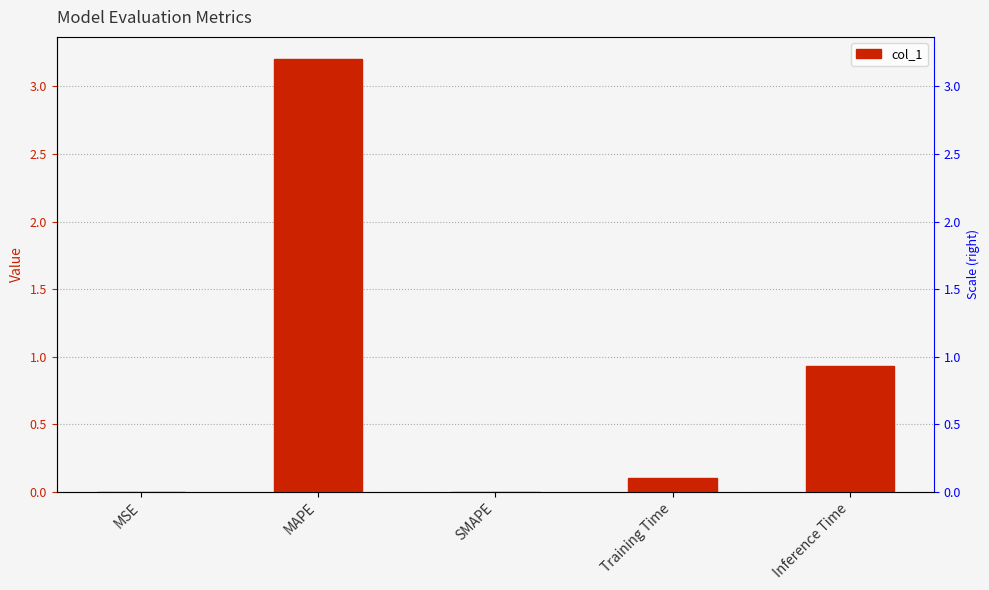

What is the difference between the second highest and minimum values?

0.9